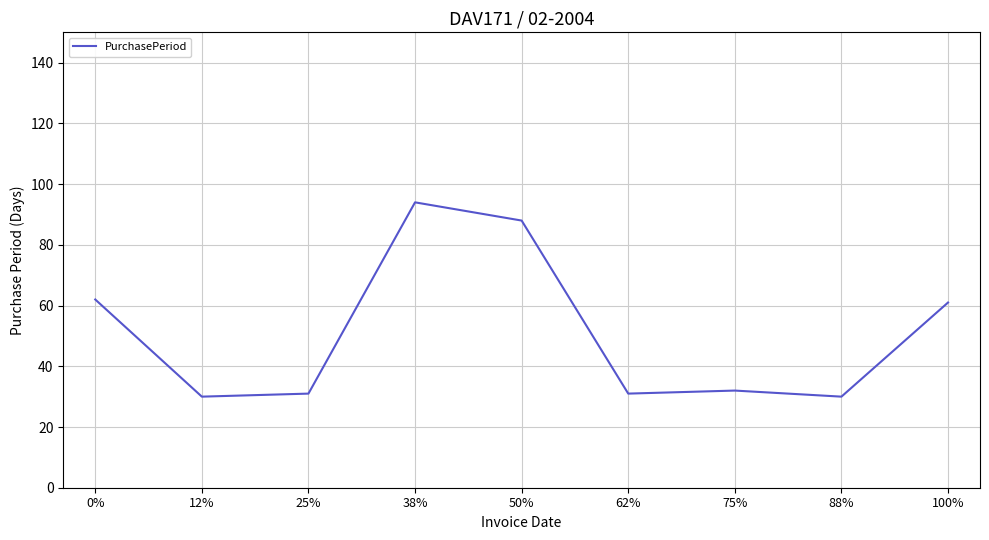

What is the ratio of the value at 100% to the value at 75%?

1.9